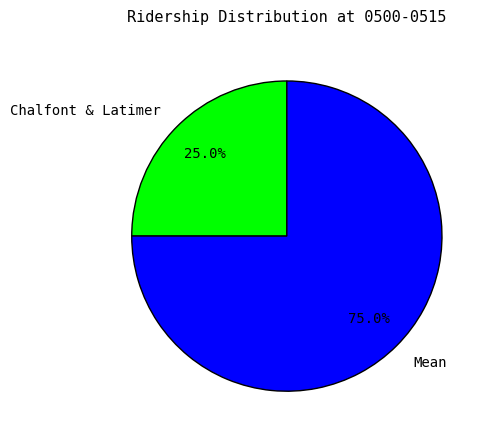

Which has a higher value, Chalfont & Latimer or Mean?

Mean